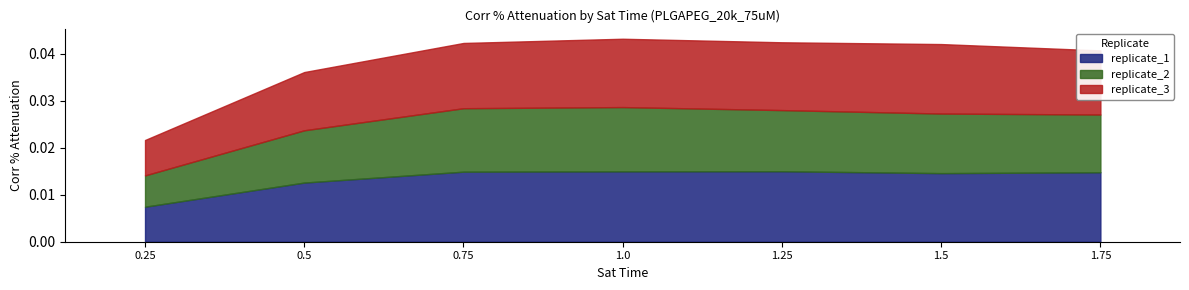

Does the chart have visible grid lines?

No